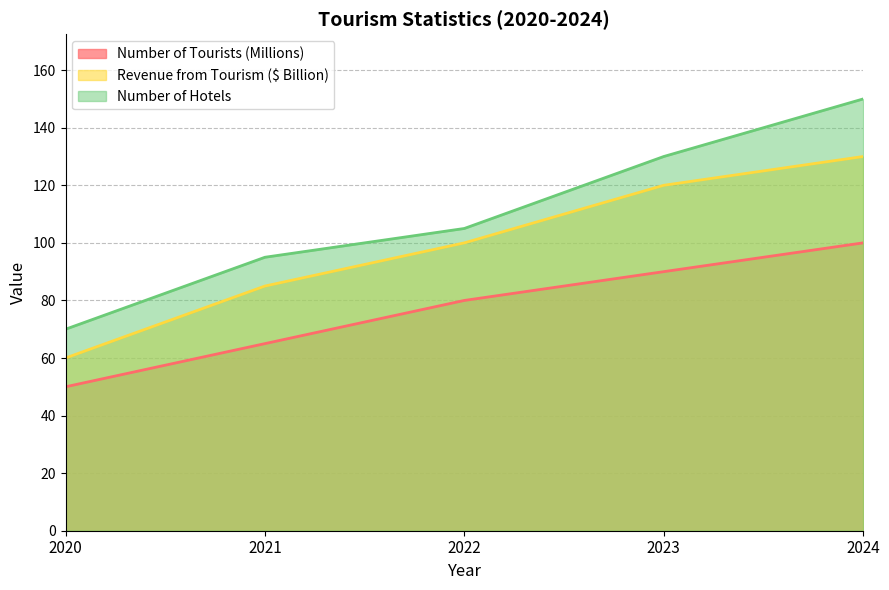

Does the chart display data point markers on the line(s)?

No